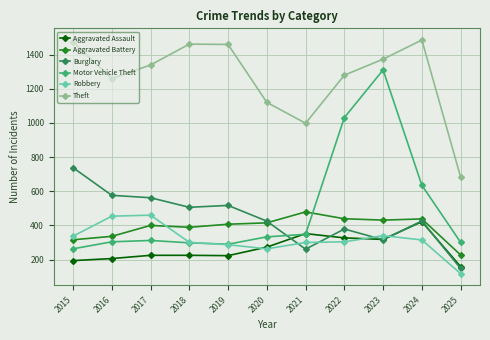

Read the Burglary value at 2017, to the nearest 50.

550